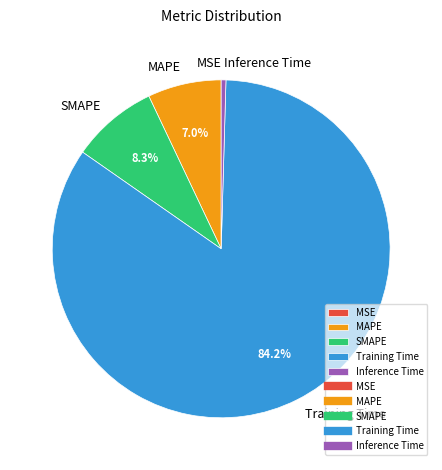

Is it true that Inference Time is 14% of the pie?

False